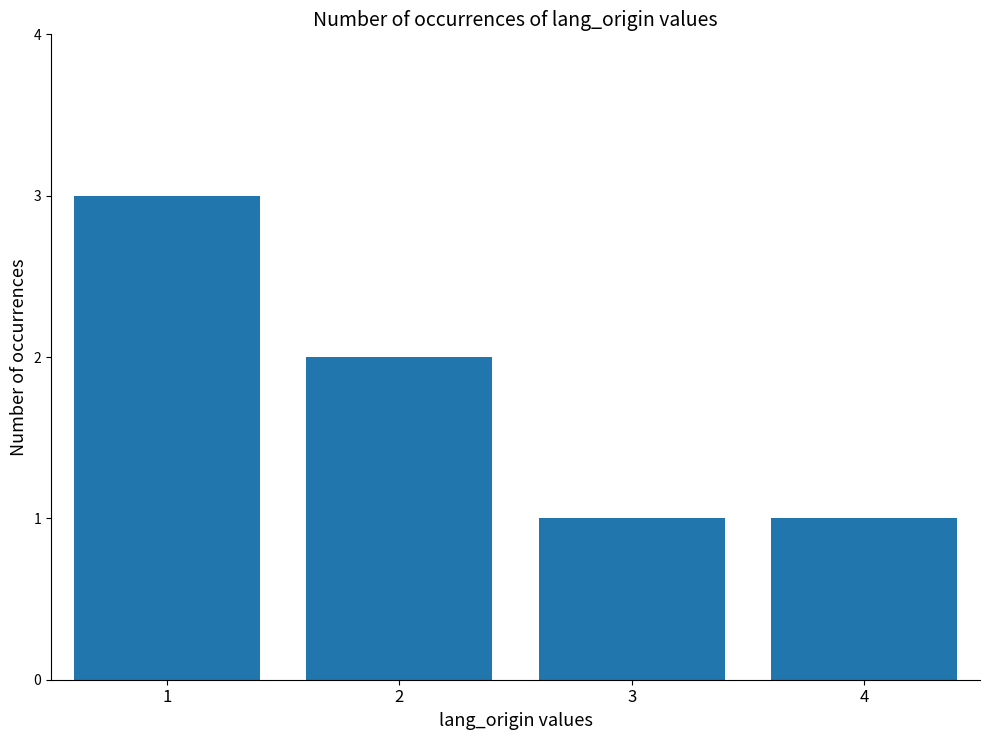

Reading left to right, extract all data points from this chart.

1=3	2=2	3=1	4=1